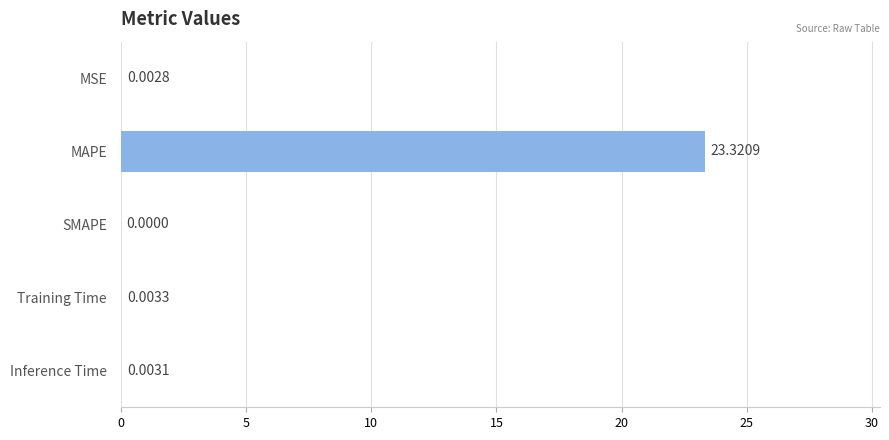

What is the sum of all values?

23.3